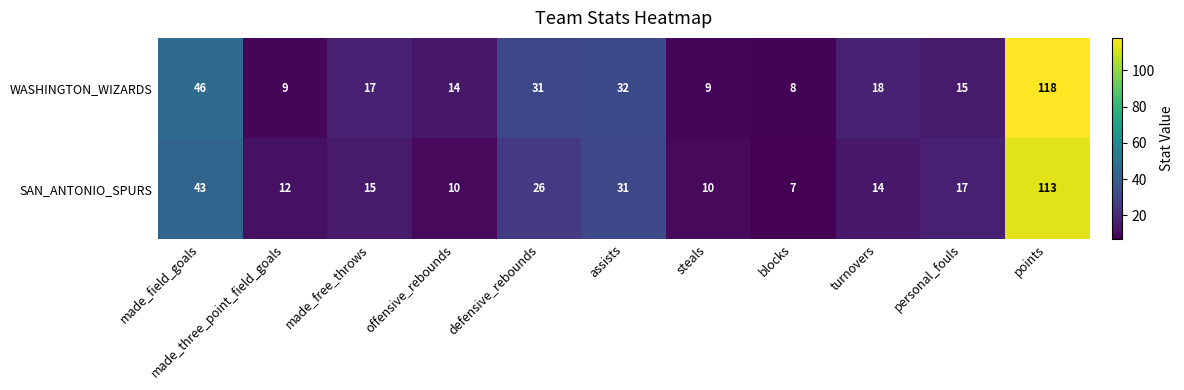

Where does the SAN_ANTONIO_SPURS series first go above 15?

made_field_goals